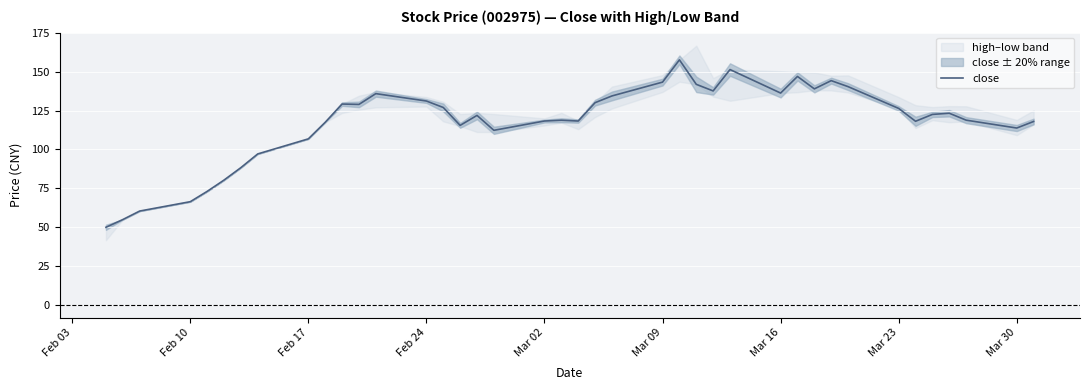

What is the average value?

117.4